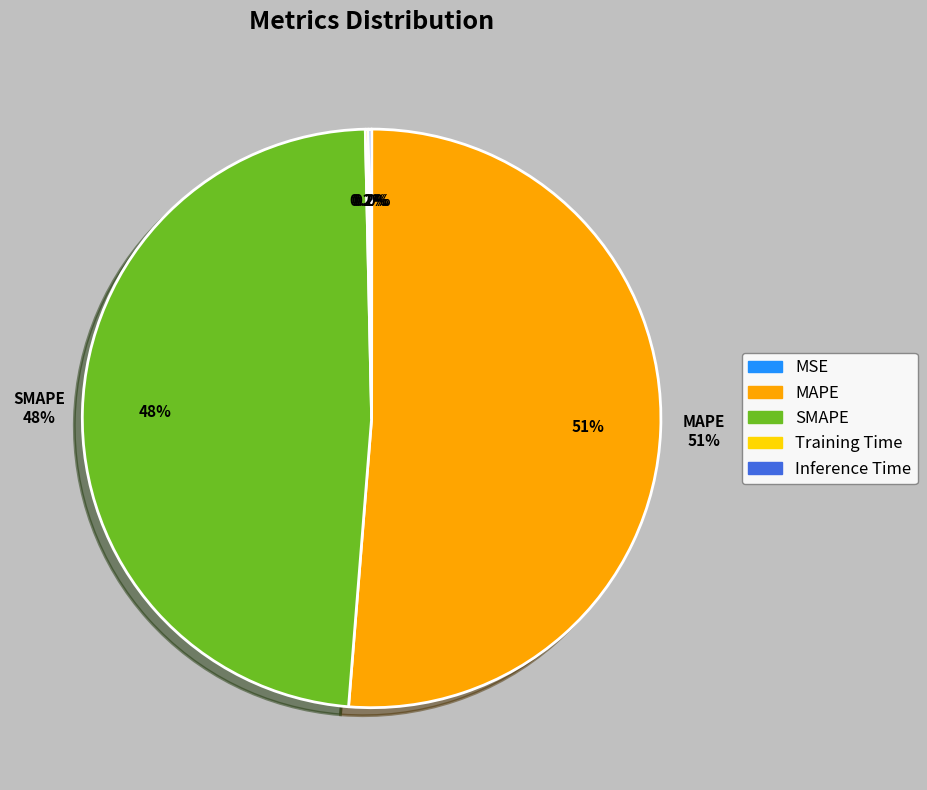

How many slices are in this pie chart?

5